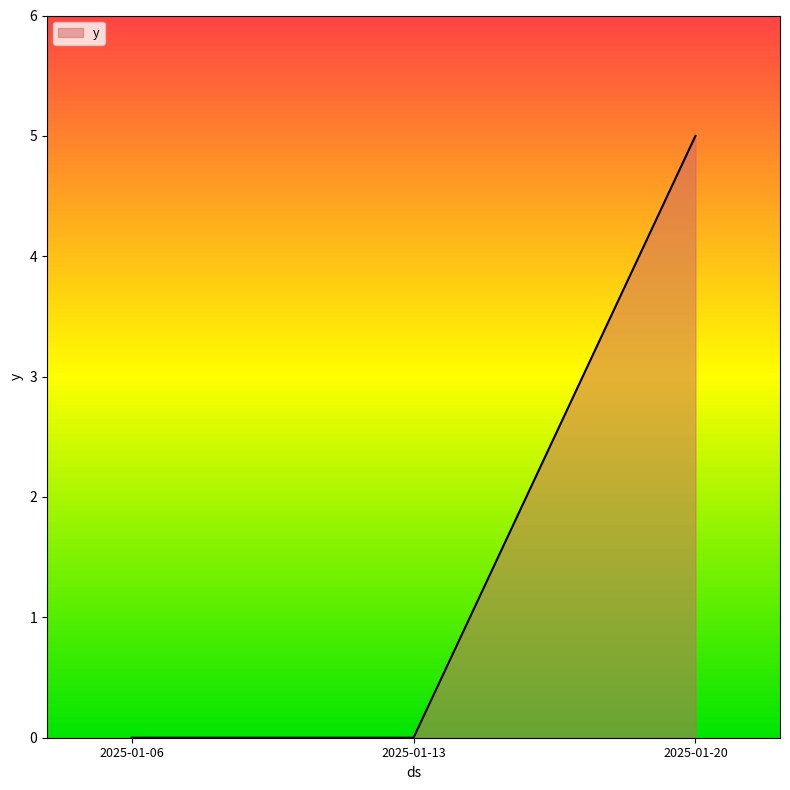

Which label corresponds to the largest value in the chart?

2025-01-20